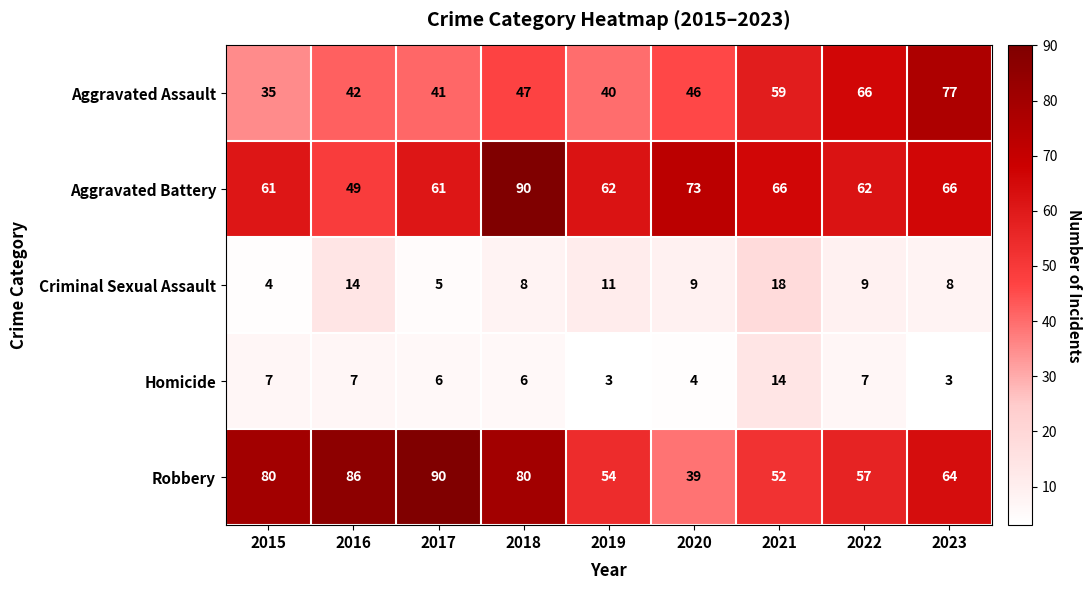

At which label does Aggravated Assault first exceed 46?

2018